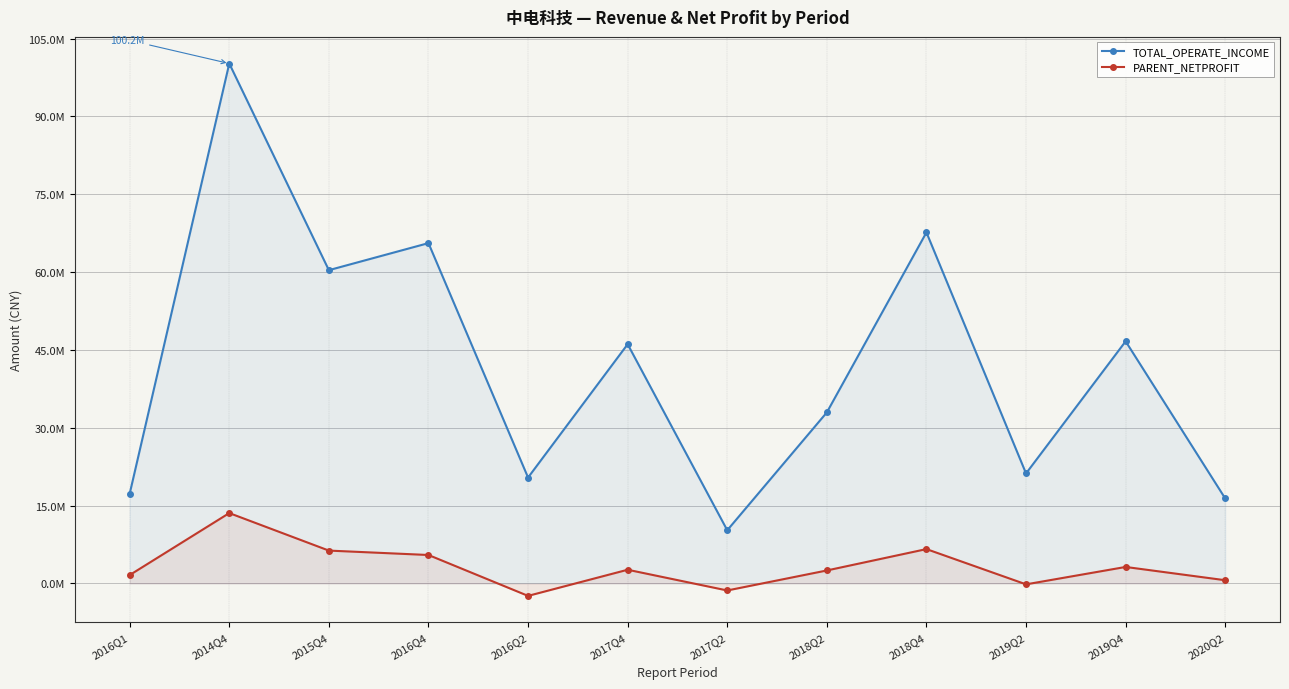

How many lines are shown in the chart?

2